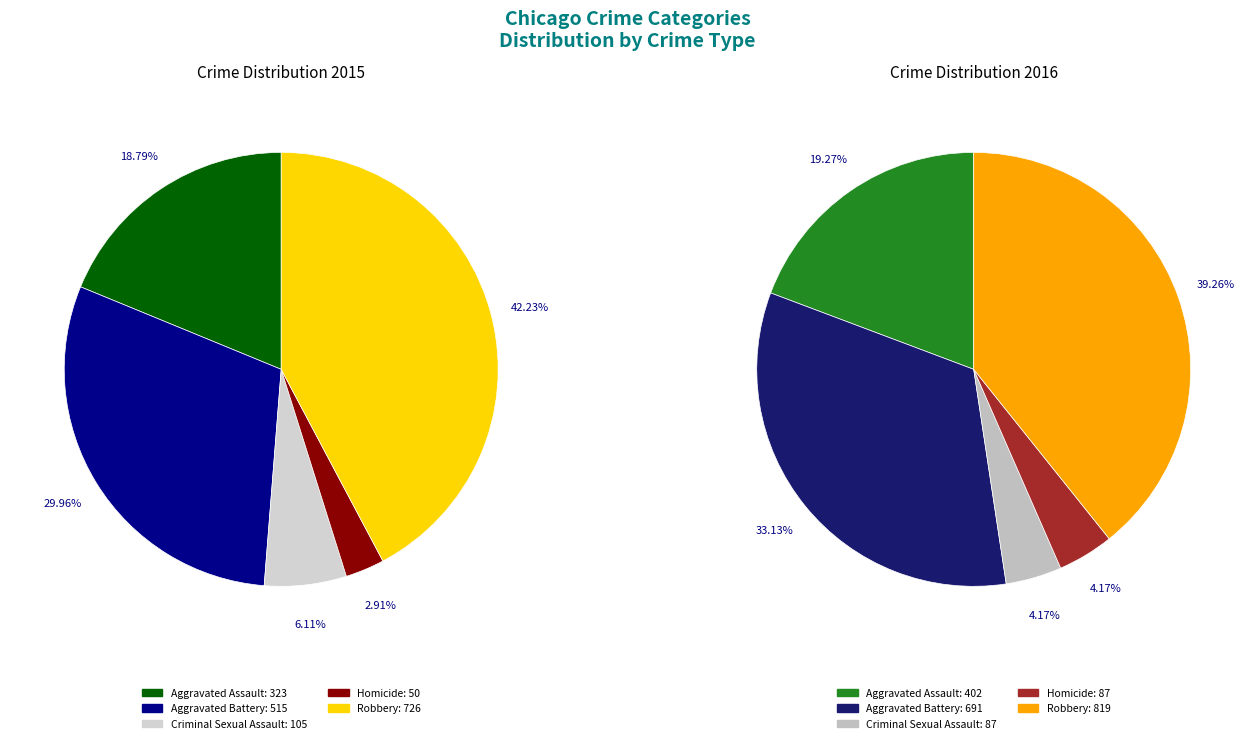

Is there a majority slice in this chart?

No